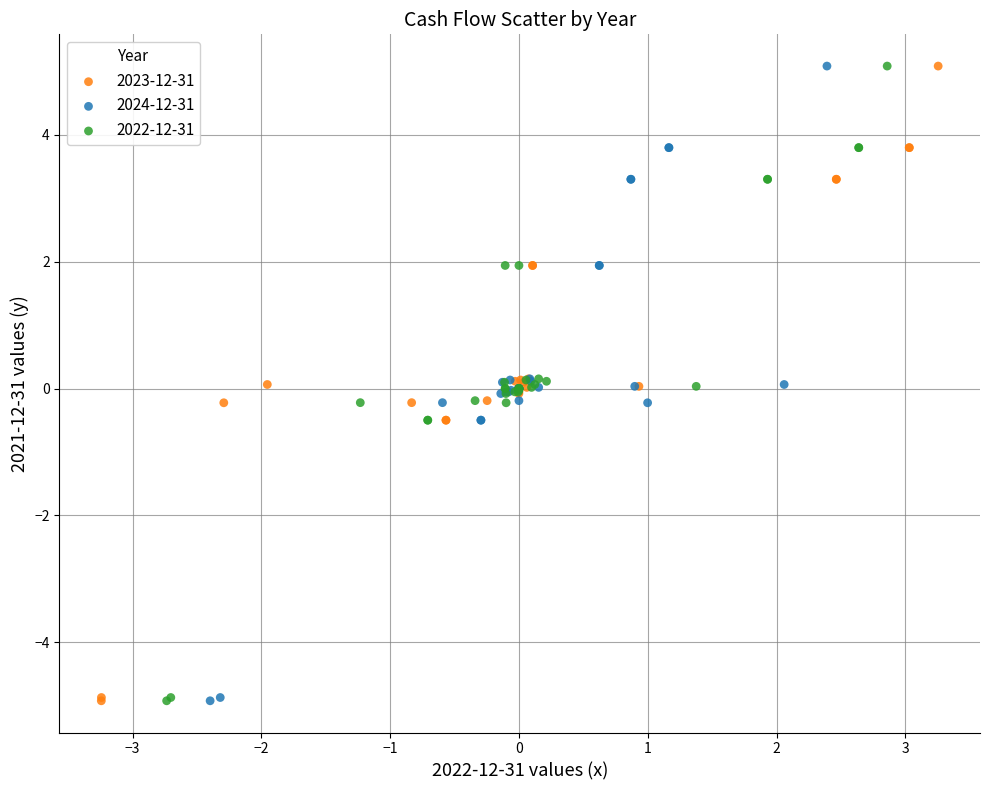

What are all the series names shown in the legend?

2023-12-31, 2024-12-31, 2022-12-31